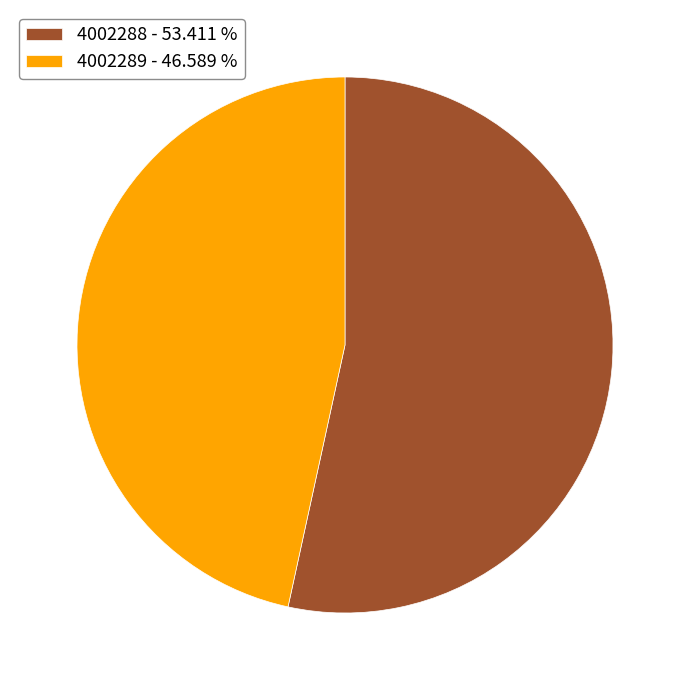

Between 4002288 - 53.411 % and 4002289 - 46.589 %, which is larger?

4002288 - 53.411 %